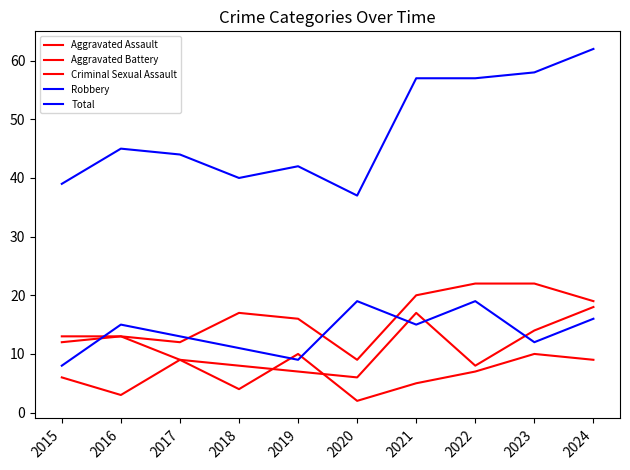

How many intersections are there between Criminal Sexual Assault and Aggravated Battery?

2